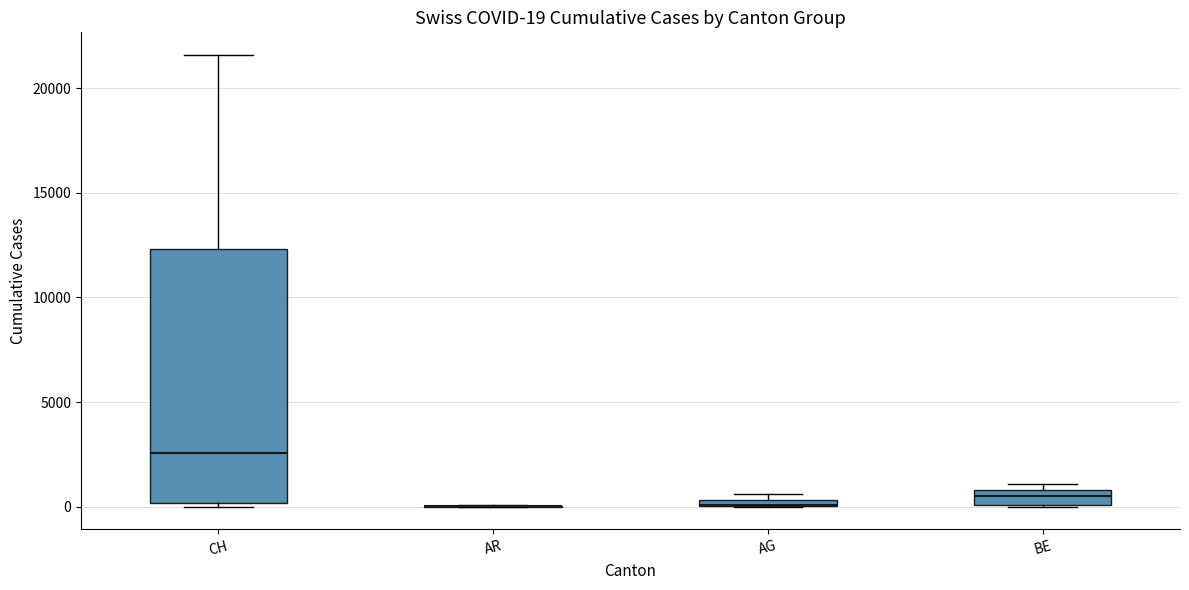

Comparing the boxes themselves (not the whiskers), which one is the tallest?

CH